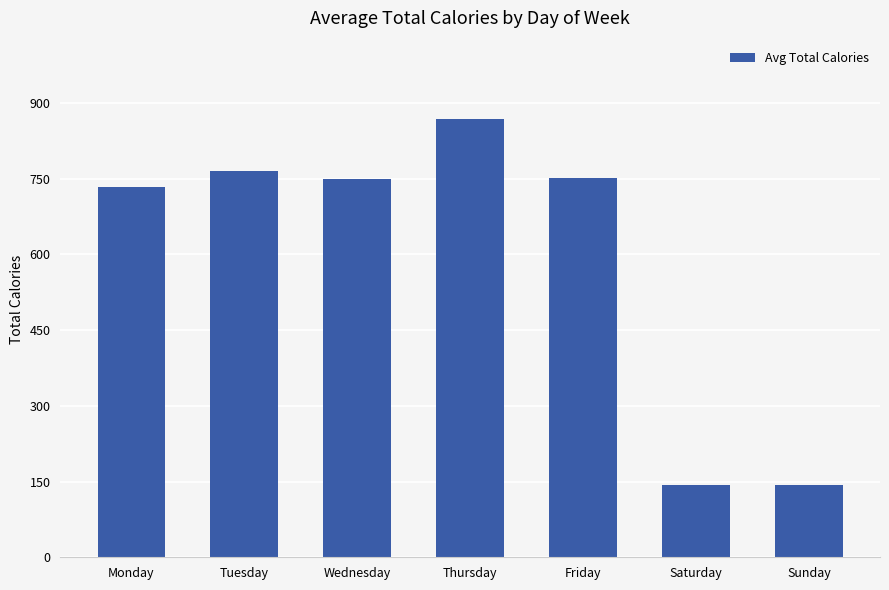

What is the value of the 7th bar from the left?

143.5